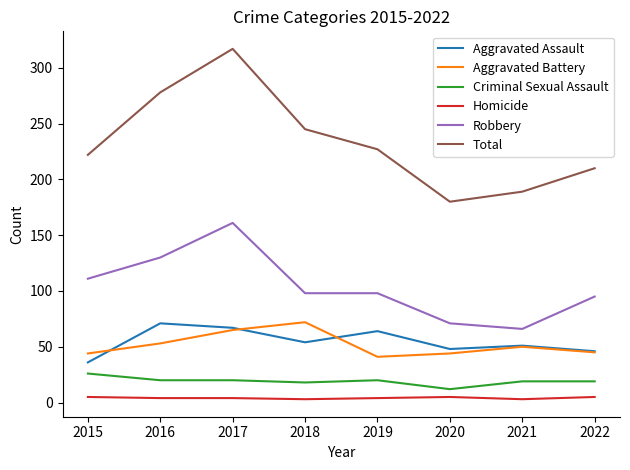

What is the lowest value of the Robbery series?

66